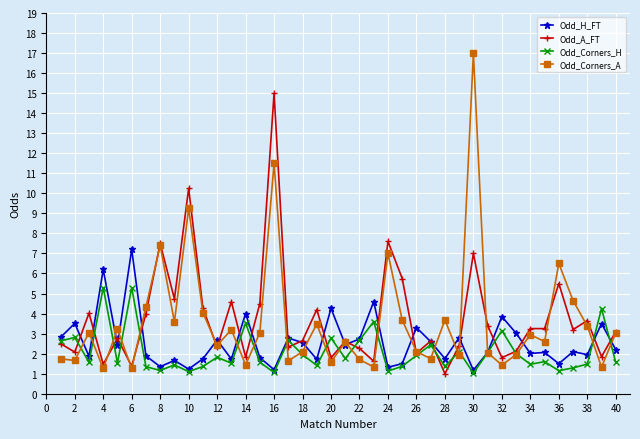

What is the value of the Odd_A_FT point at the 40th from the left?

3.1